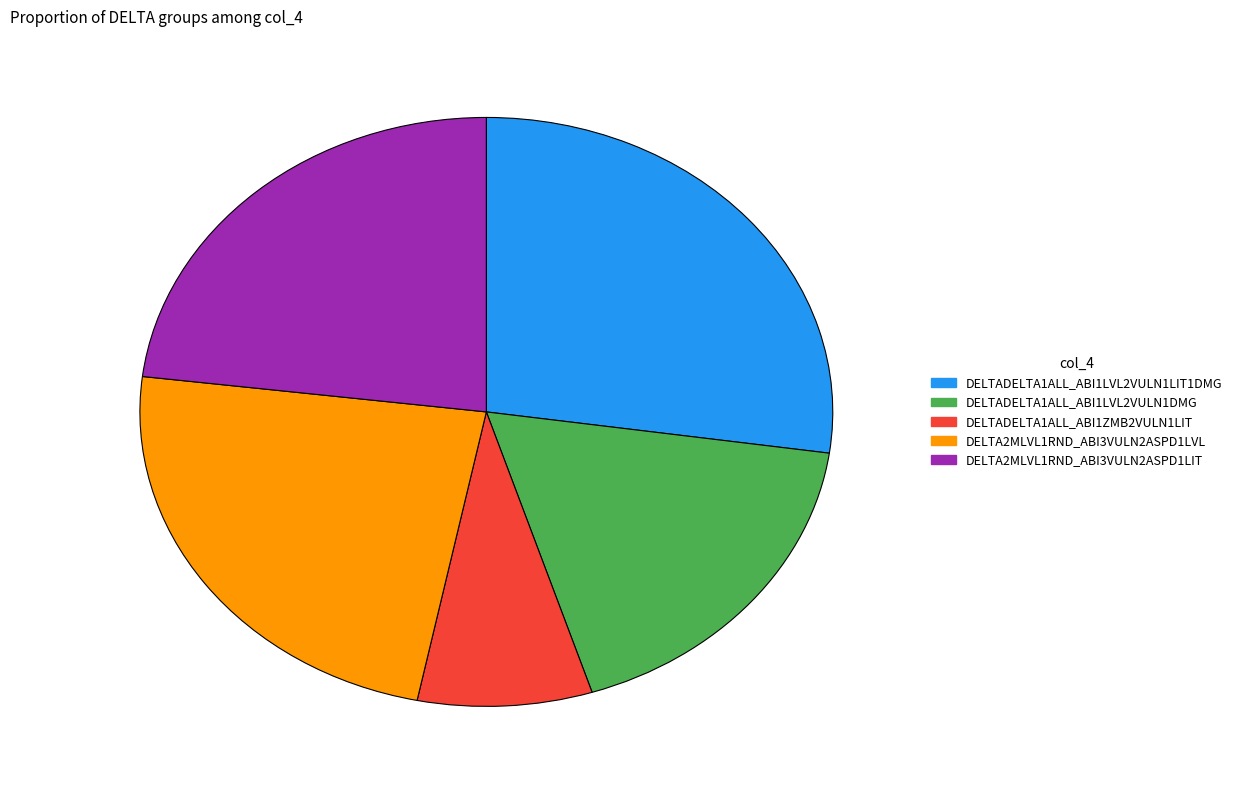

Combined, do DELTA2MLVL1RND_ABI3VULN2ASPD1LVL and DELTADELTA1ALL_ABI1LVL2VULN1DMG account for over 50%?

No